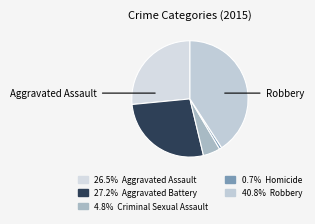

What is the largest slice in the pie chart?

Robbery